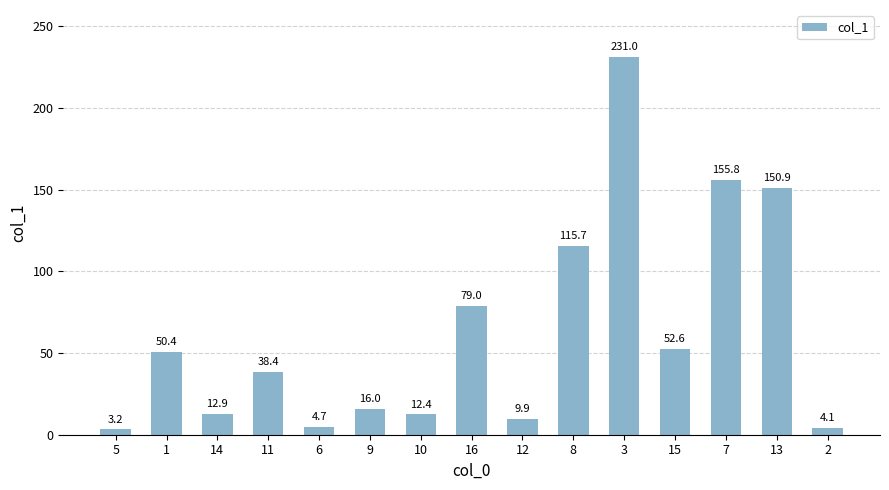

Rank the categories by value from lowest to highest.

5, 2, 6, 12, 10, 14, 9, 11, 1, 15, 16, 8, 13, 7, 3